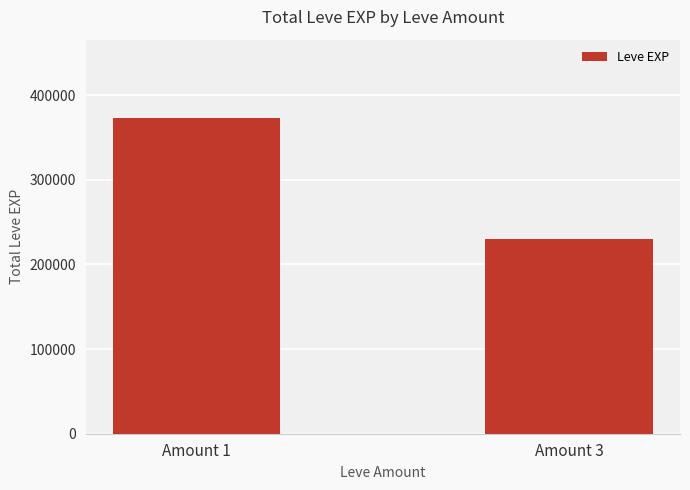

What is the difference between the values at Amount 3 and Amount 1?

141890